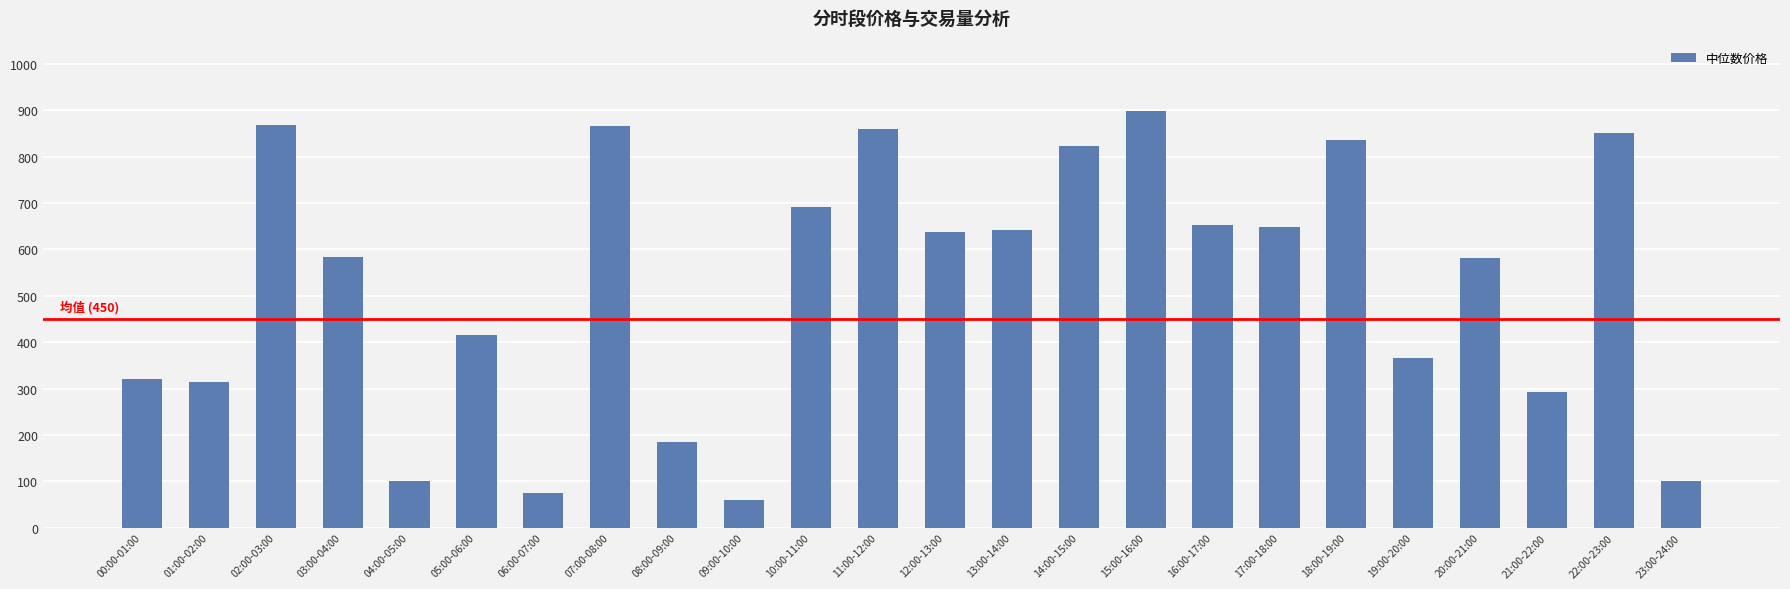

What is the smallest value displayed?

59.0